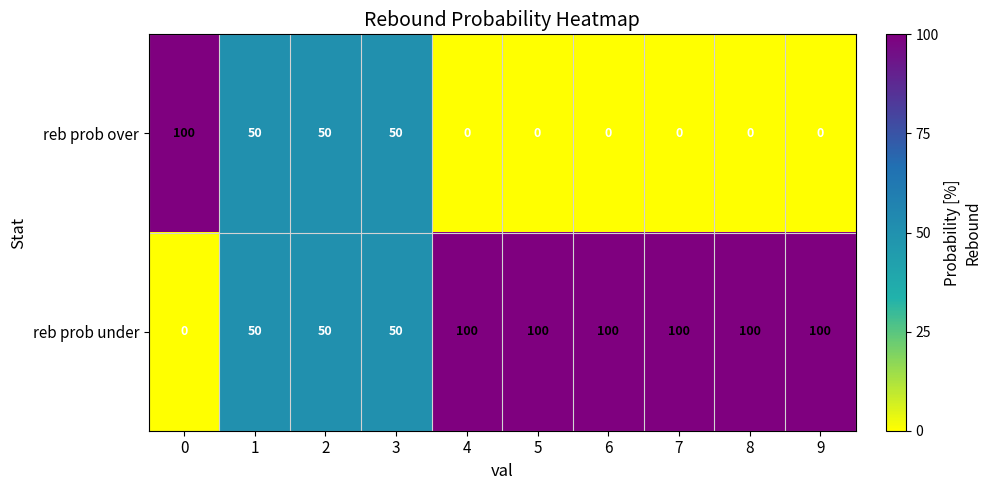

The reb prob under series shows 23 at 9. True or false?

False